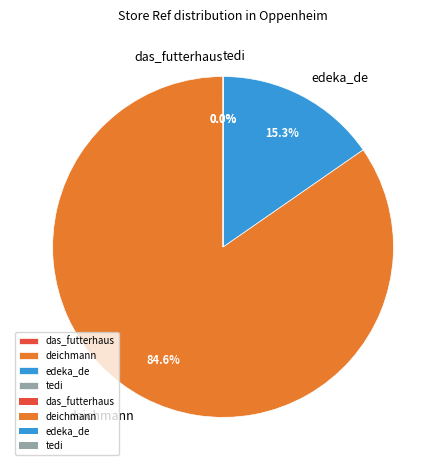

Which category accounts for the majority?

deichmann